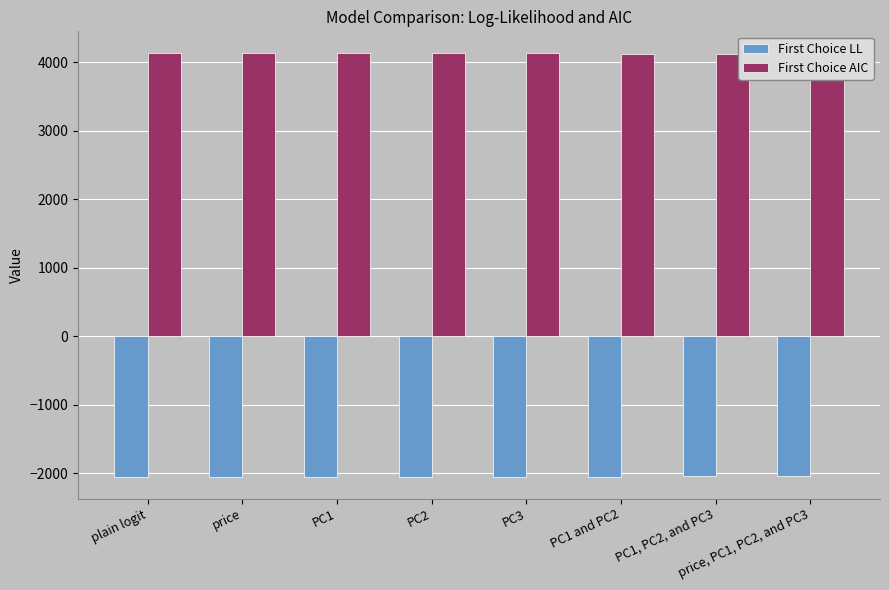

Reading right to left, transcribe all the data shown in this chart.

First Choice LL: -2046.5	-2046.5	-2049.0	-2053.6	-2054.8	-2054.7	-2055.7	-2058.4
First Choice AIC: 4125.0	4125.0	4128.1	4135.3	4137.6	4137.5	4139.5	4142.9